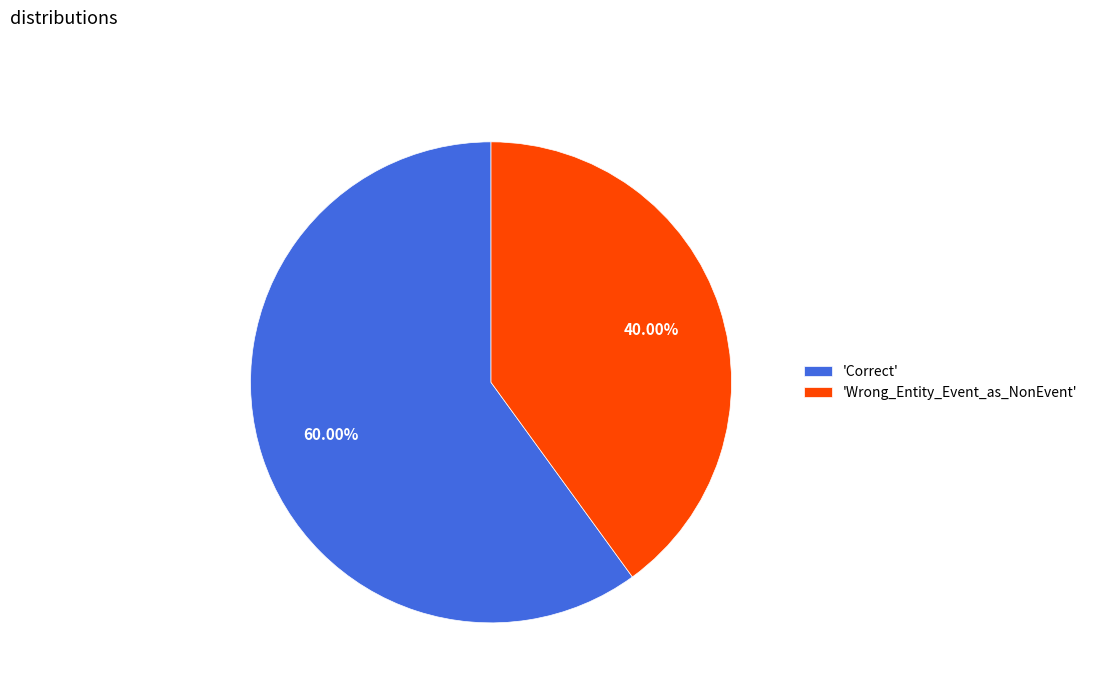

Which slice is the smallest?

'Wrong_Entity_Event_as_NonEvent'